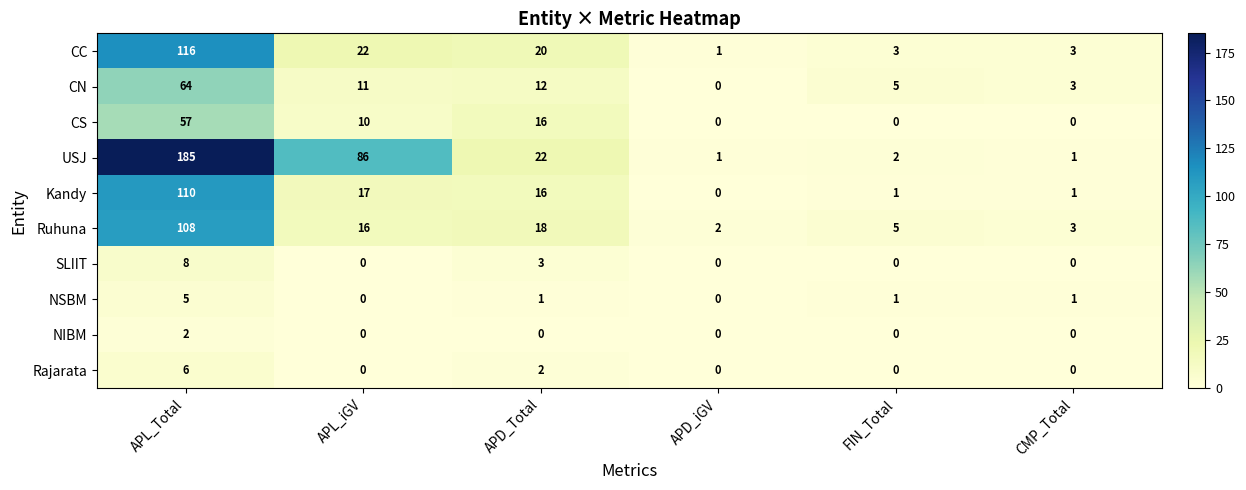

Rank the series by their maximum value, from highest to lowest.

USJ, CC, Kandy, Ruhuna, CN, CS, SLIIT, Rajarata, NSBM, NIBM